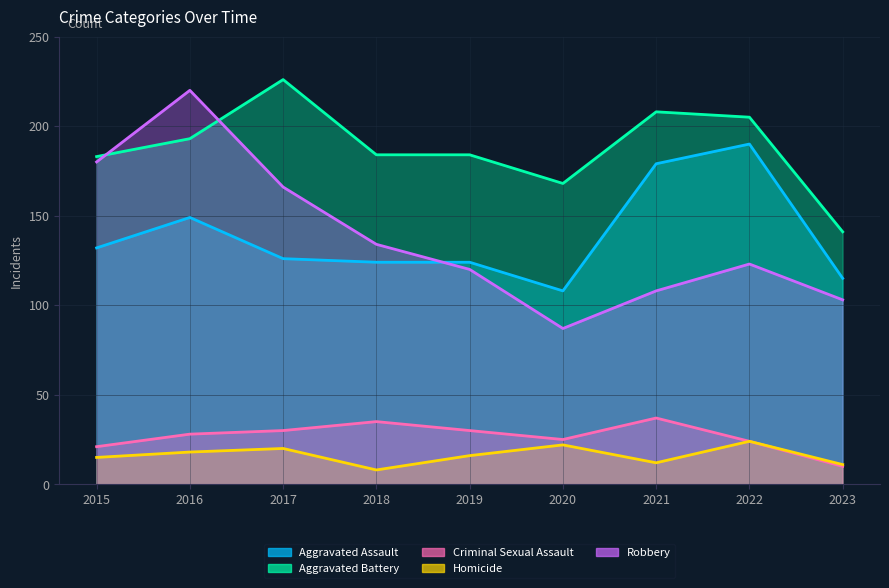

True or false: Homicide has a value of 16 at 2019.

True